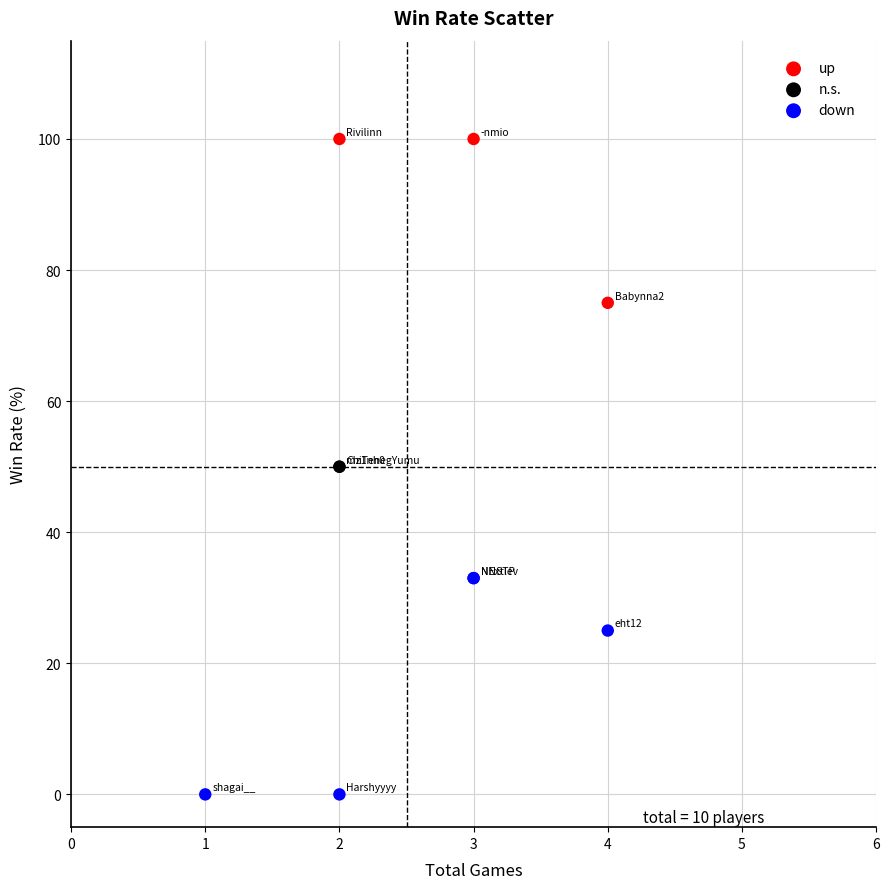

Which series reaches the minimum Y coordinate?

down